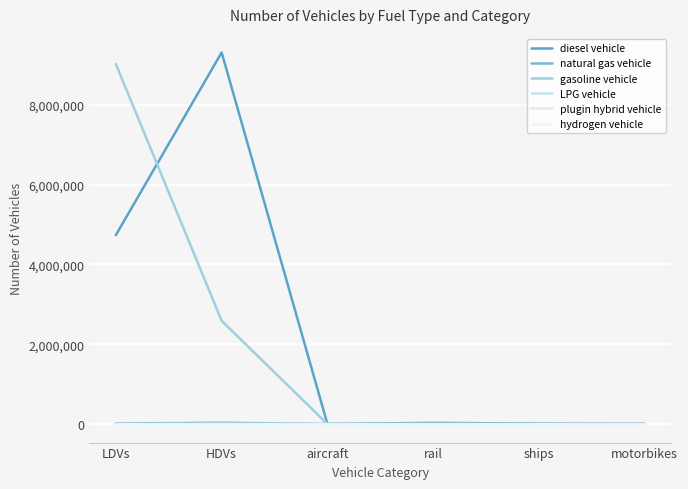

The value of plugin hybrid vehicle at ships is 0.0. True or false?

True